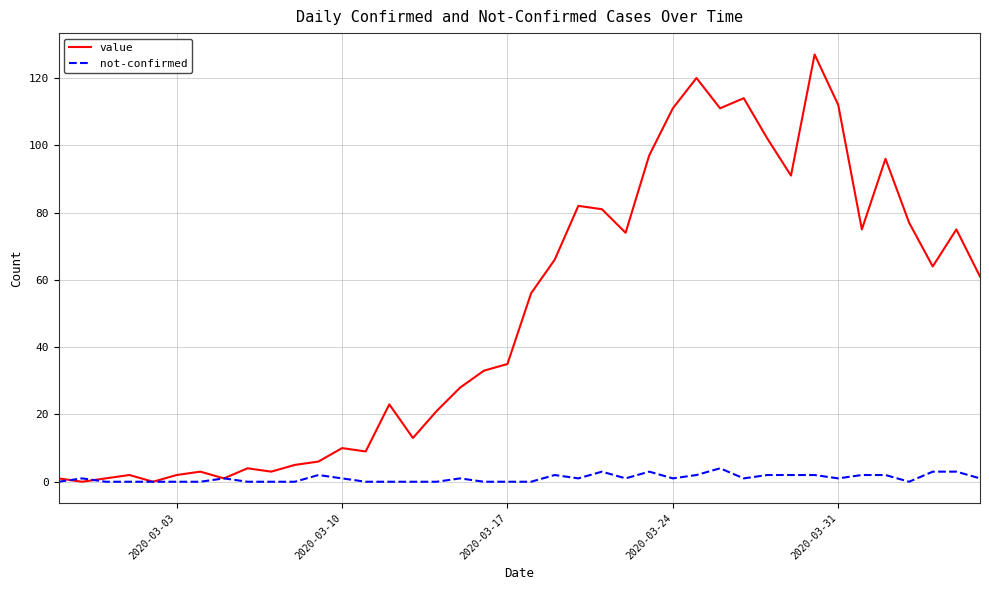

What is the maximum value shown in the chart?

127